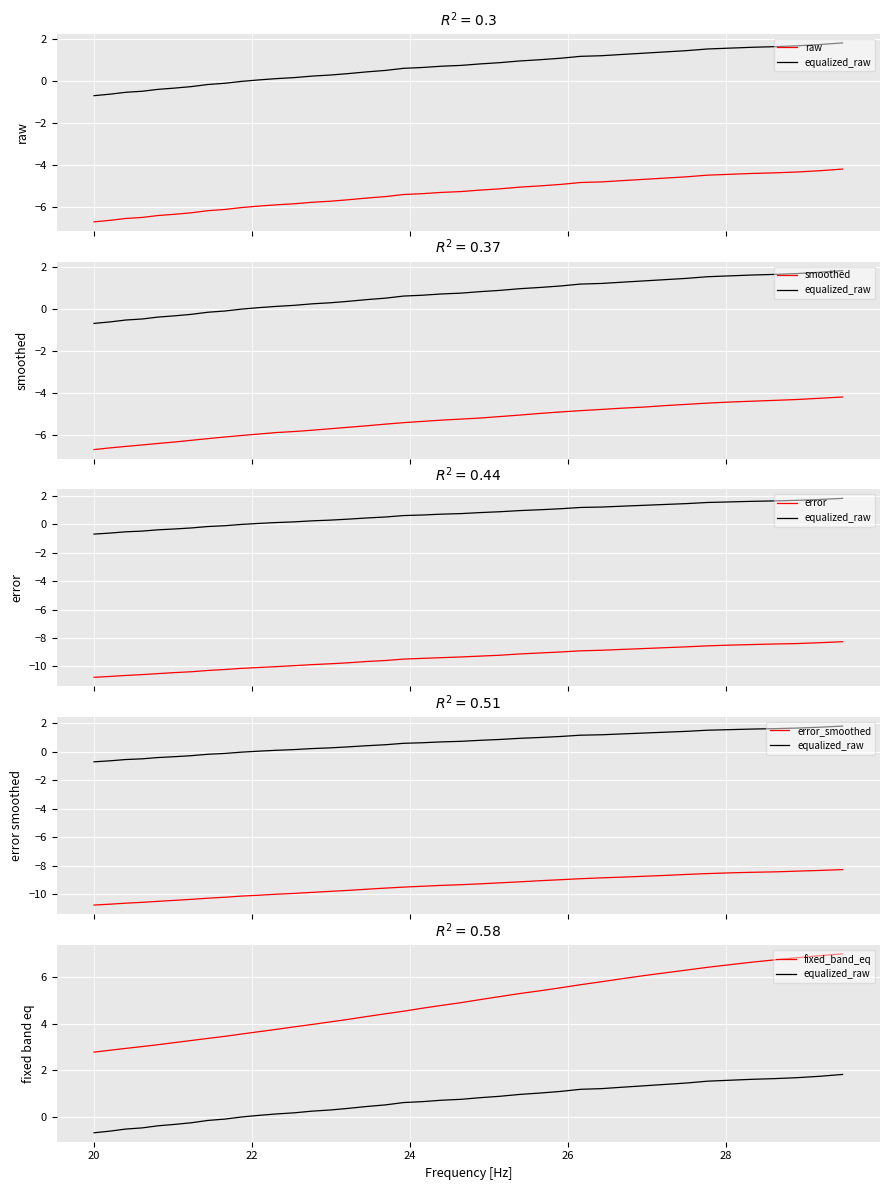

What are all the series names shown in the legend?

raw, equalized_raw, smoothed, error, error_smoothed, fixed_band_eq